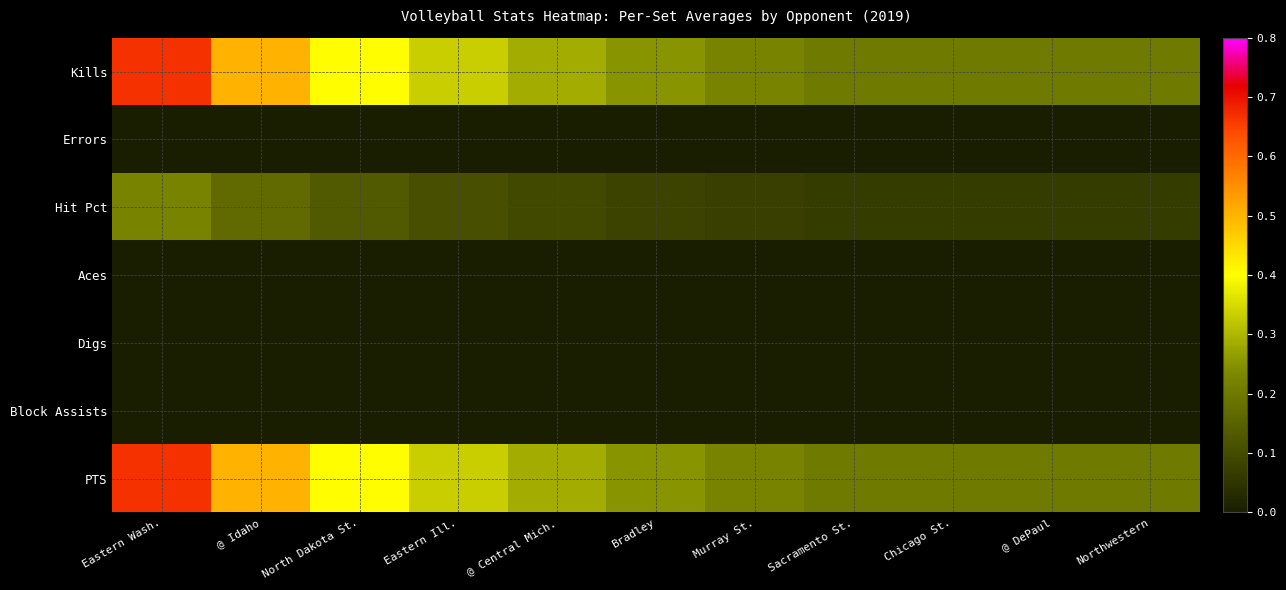

How many series are shown in this chart?

7